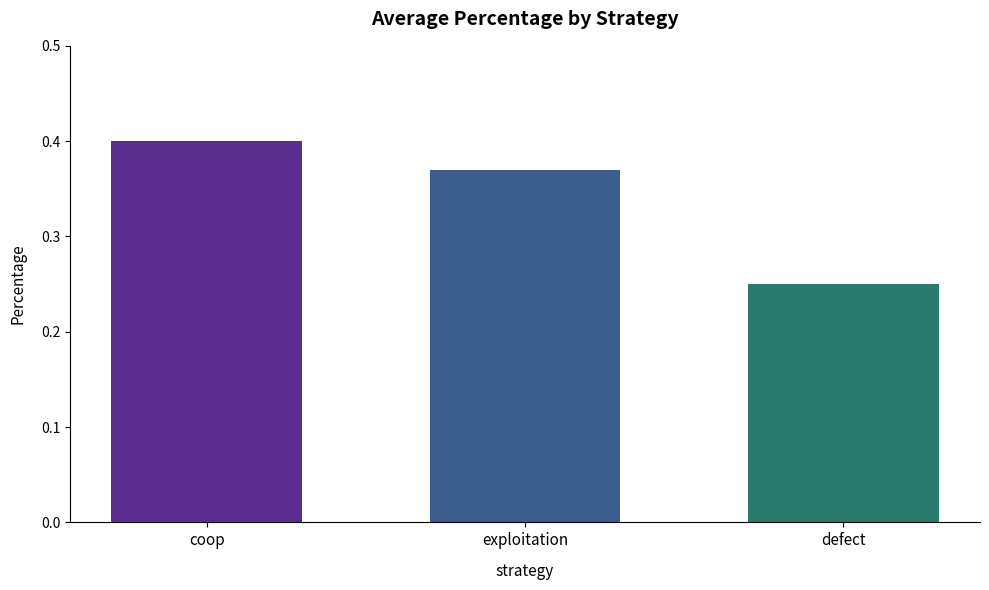

What is the average value?

0.3